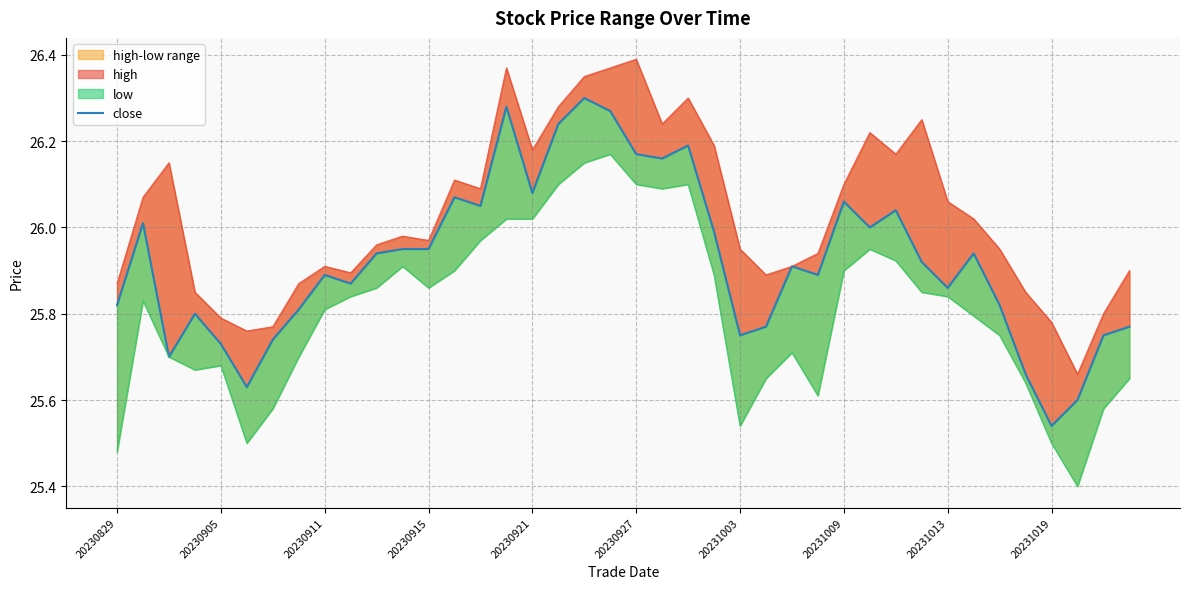

True or false: the data shows 25.9 at 11.

True